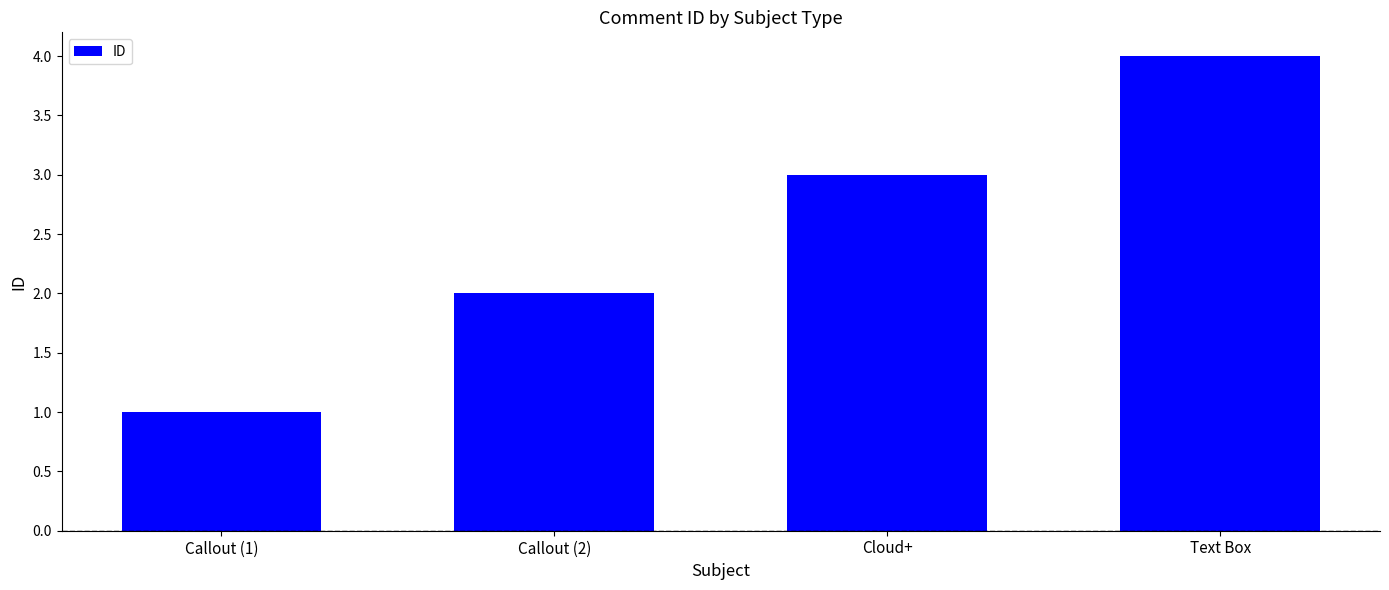

What value does the data have at Text Box?

4